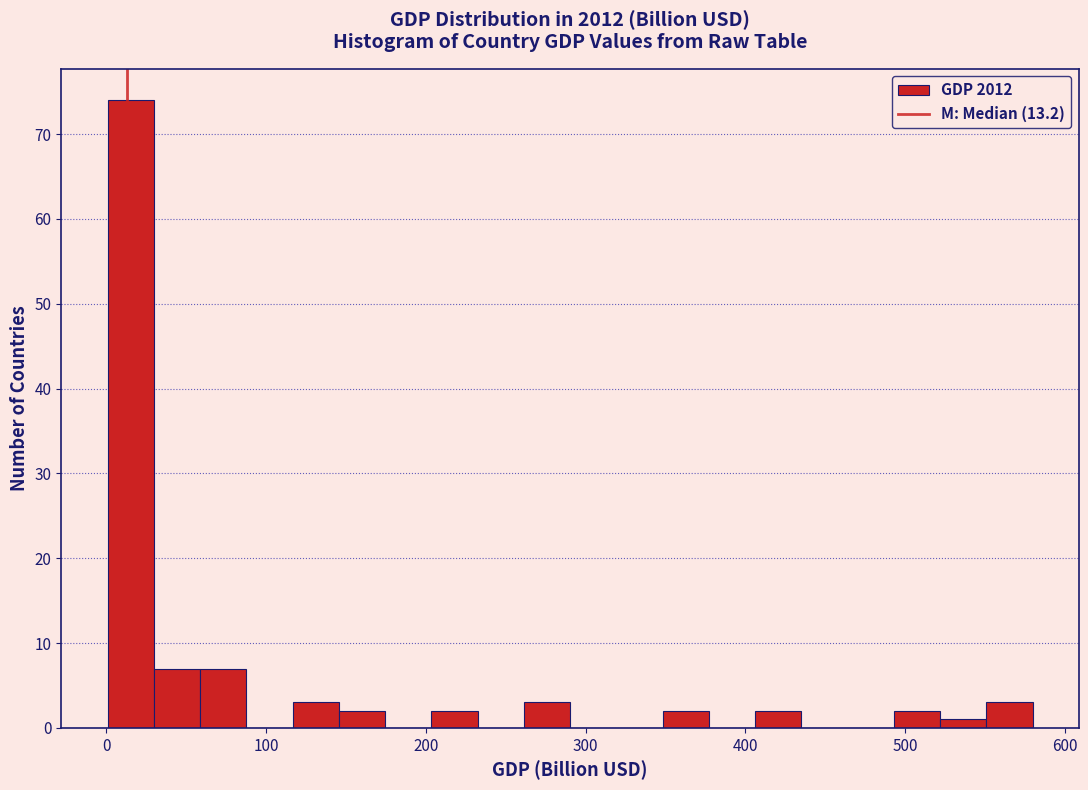

Around what value on the x-axis is the tallest bar? Give the approximate position of its centre, as read against the axis.

20